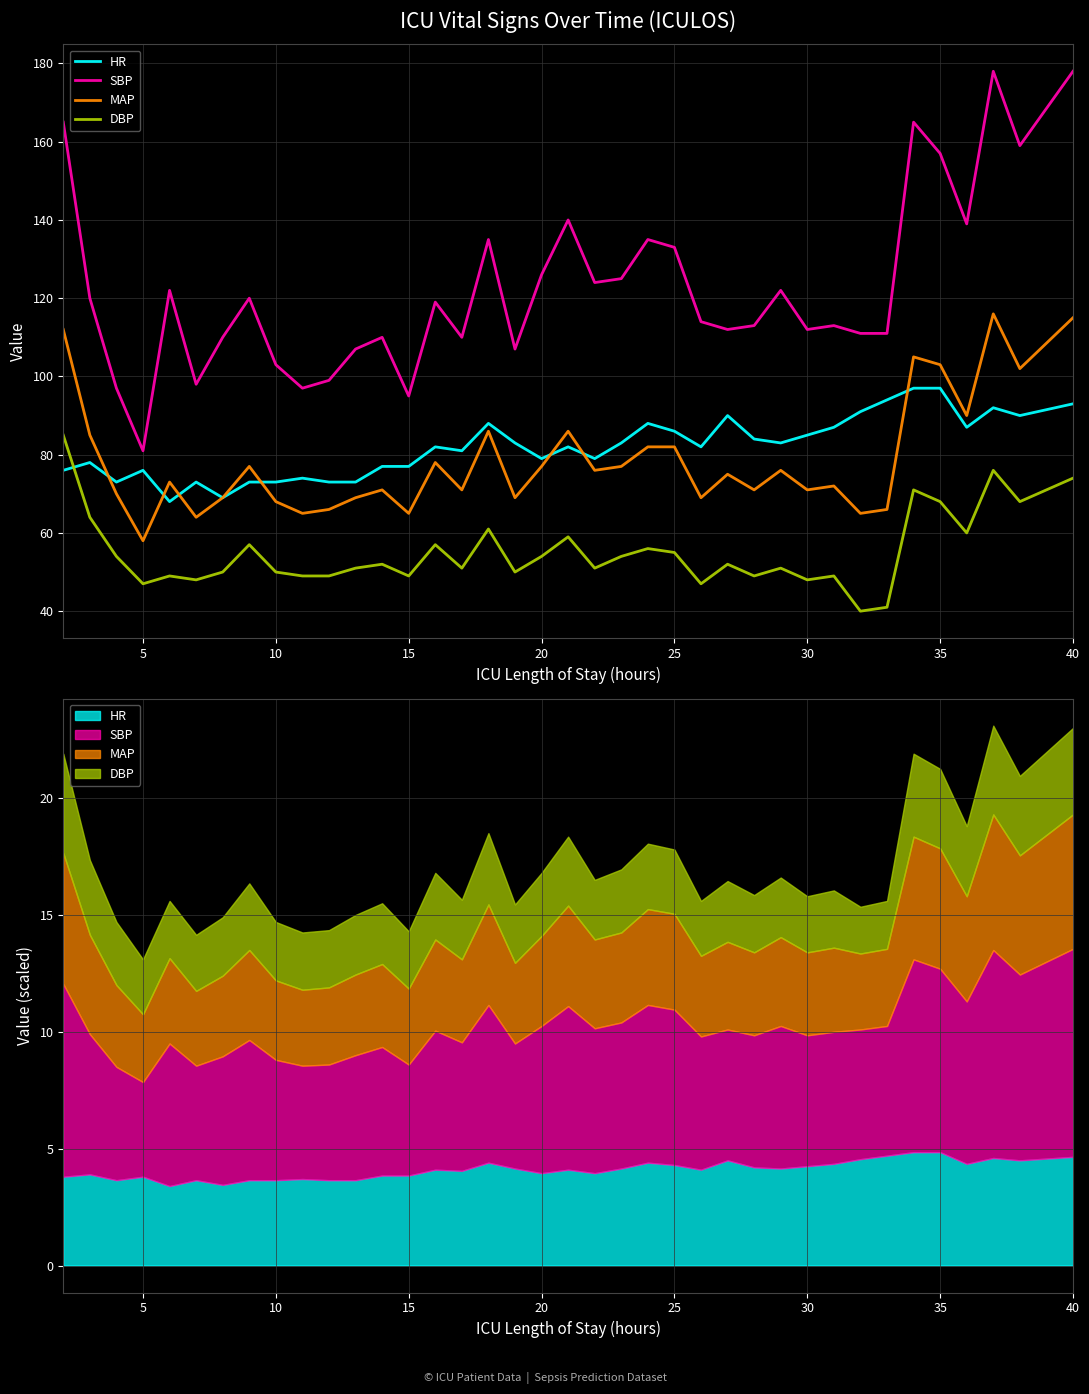

How many lines are shown in the chart?

4